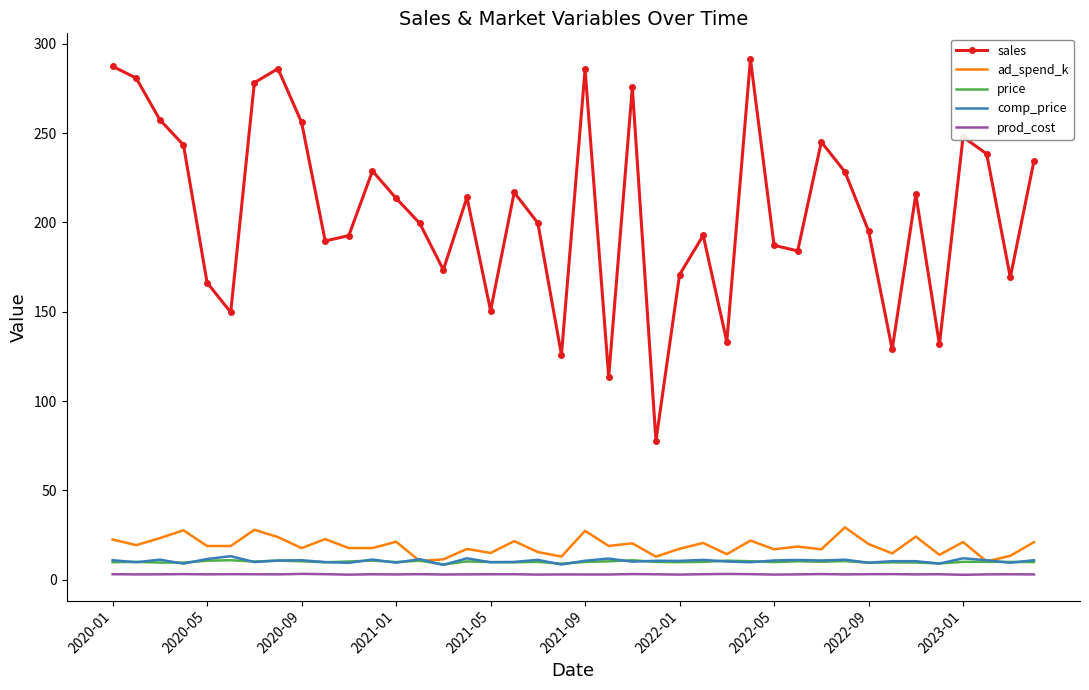

What is the highest value of the sales series?

291.4